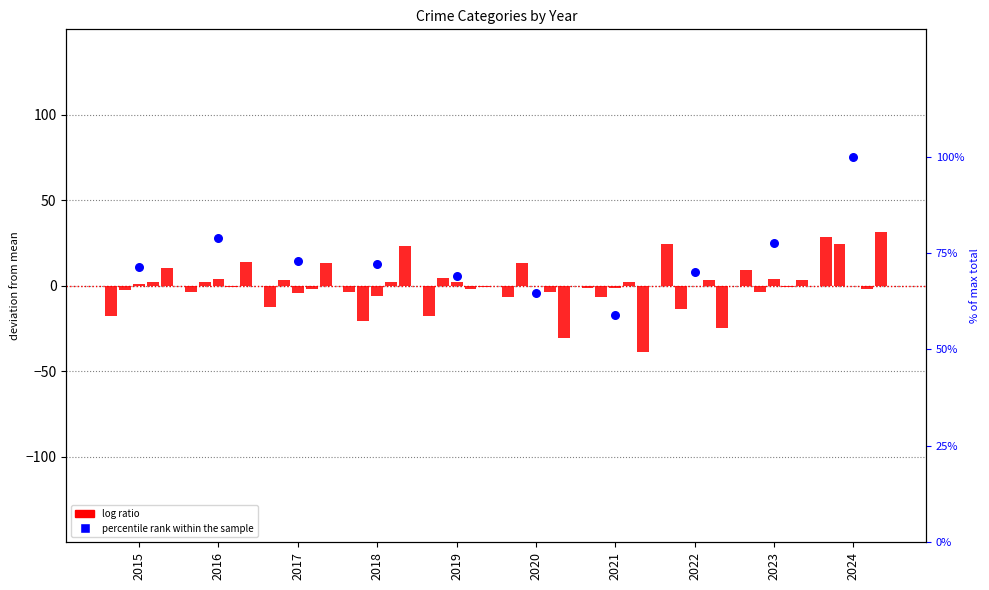

At which category is the sum across all series the highest?

2024